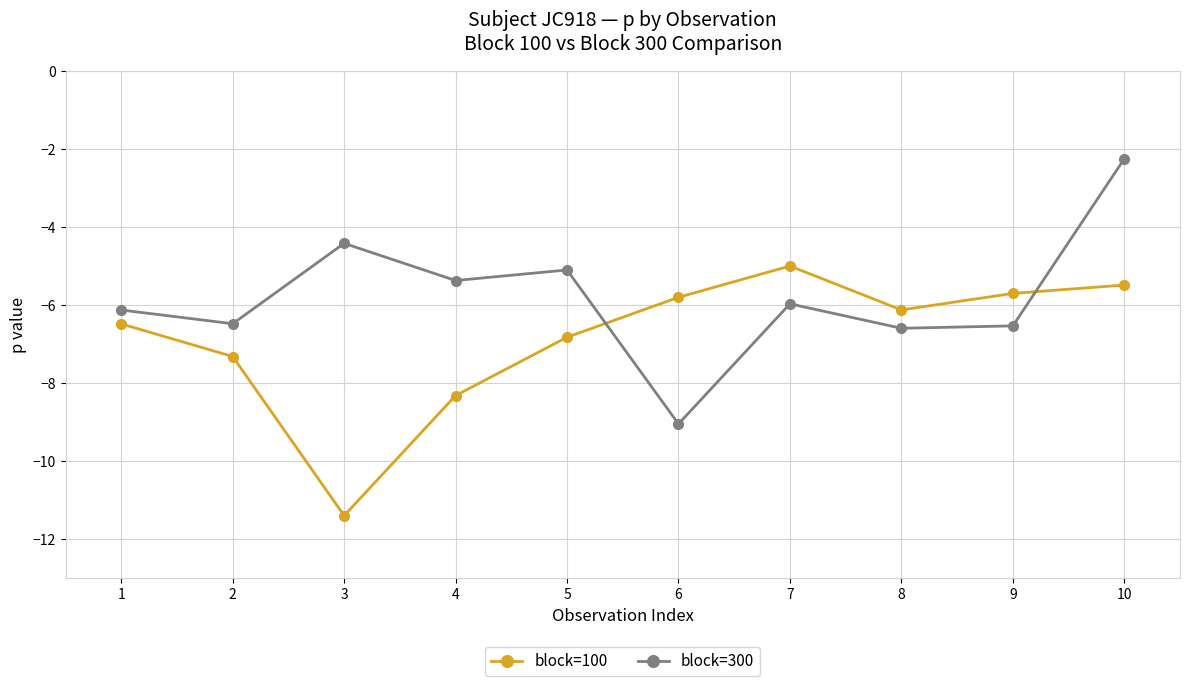

The block=100 series shows -8.8 at 6. True or false?

False